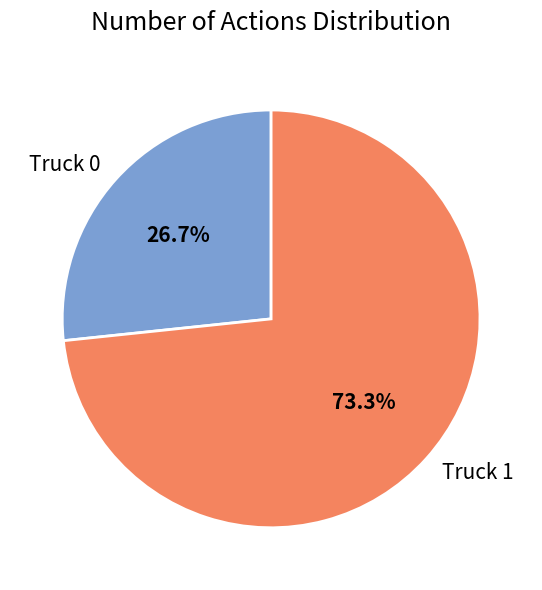

Which slice is the smallest?

Truck 0